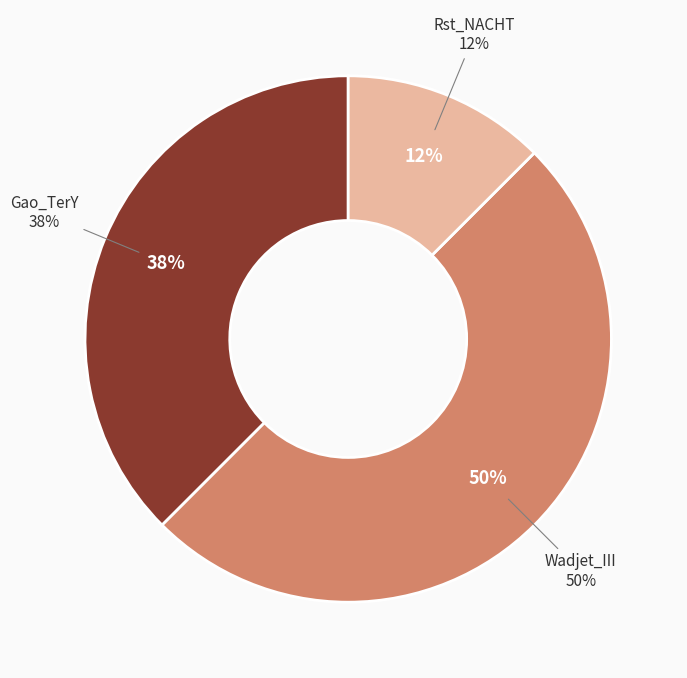

What percentage is the Wadjet_III slice, to the nearest percent?

50%